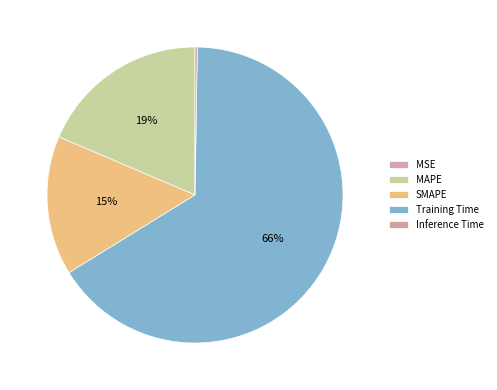

True or false: MAPE accounts for 7% of the total.

False